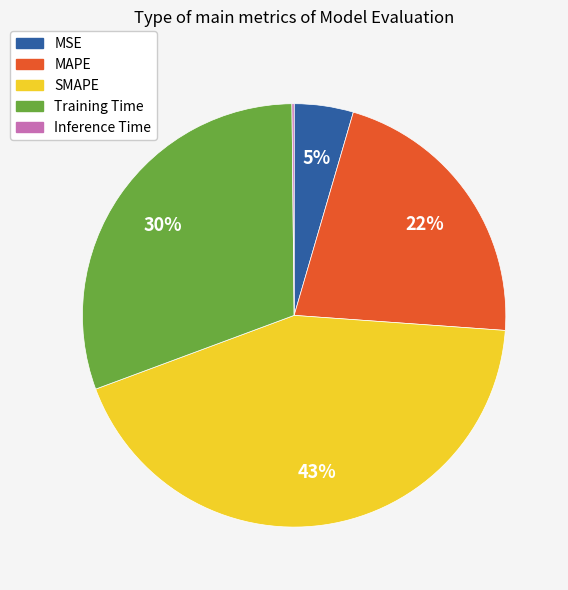

Is there a majority slice in this chart?

No